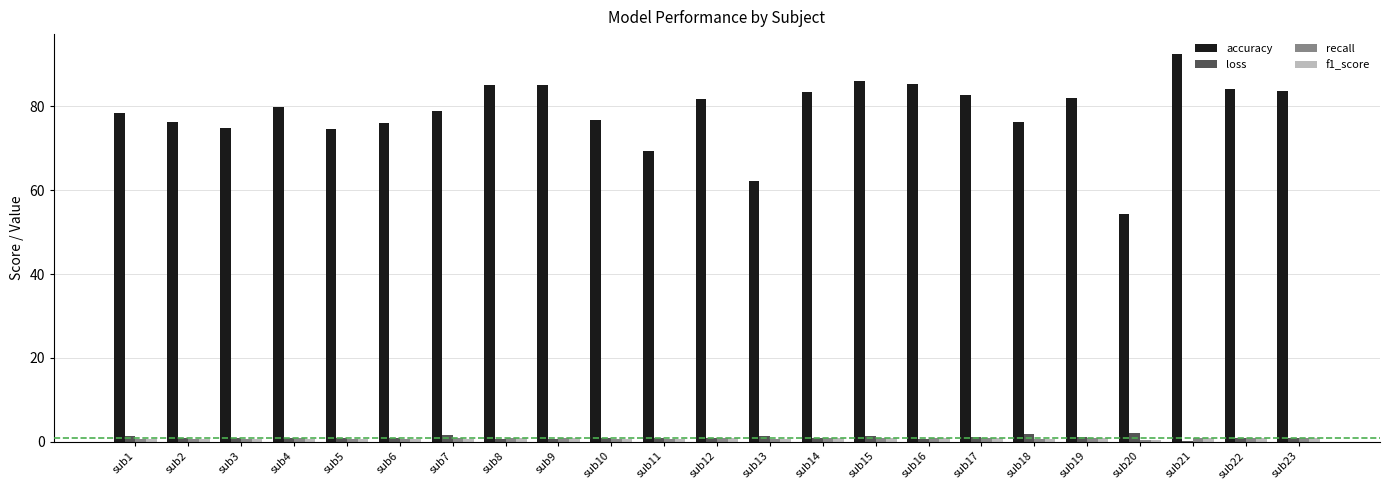

What is the sum of all accuracy values?

1808.4